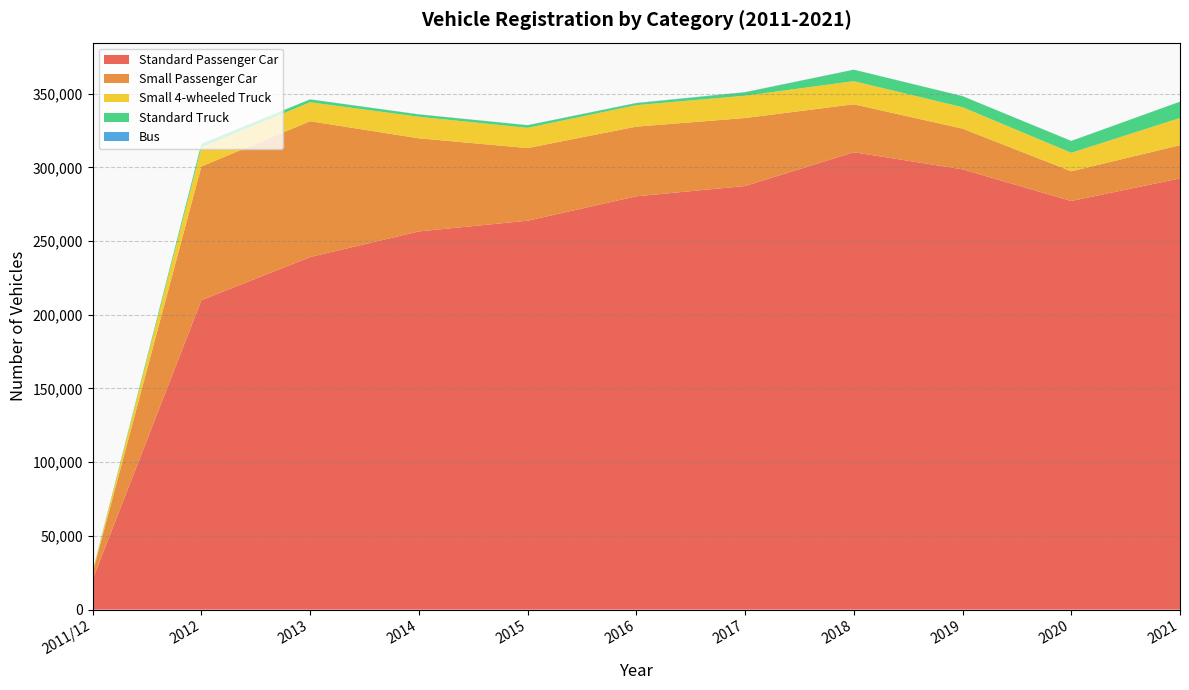

Reading left to right, transcribe all the data shown in this chart.

Standard Passenger Car: 20433	209841	239128	256540	263791	280339	287322	310232	298644	277160	292485
Small Passenger Car: 4630	90753	92158	63137	49290	47268	46129	32538	27617	20153	22504
Small 4-wheeled Truck: 948	12909	12844	14599	13695	14584	15130	15669	14515	12553	18456
Standard Truck: 253	2418	1946	1598	1774	1312	2318	7783	7464	8024	11072
Bus: 1	72	57	86	72	170	121	44	76	43	35